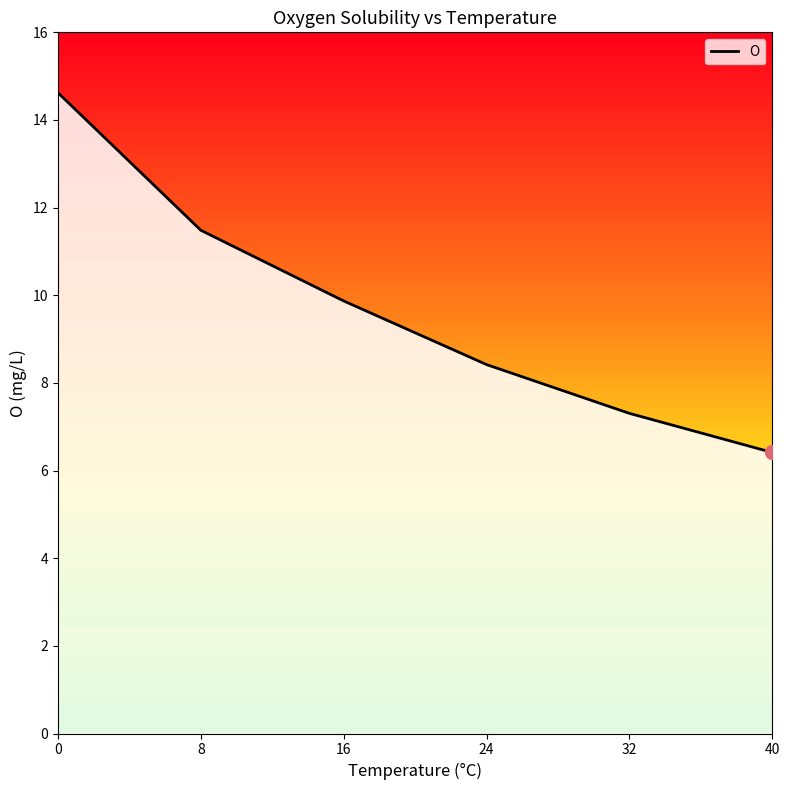

True or false: the data shows 5.4 at 16.

False